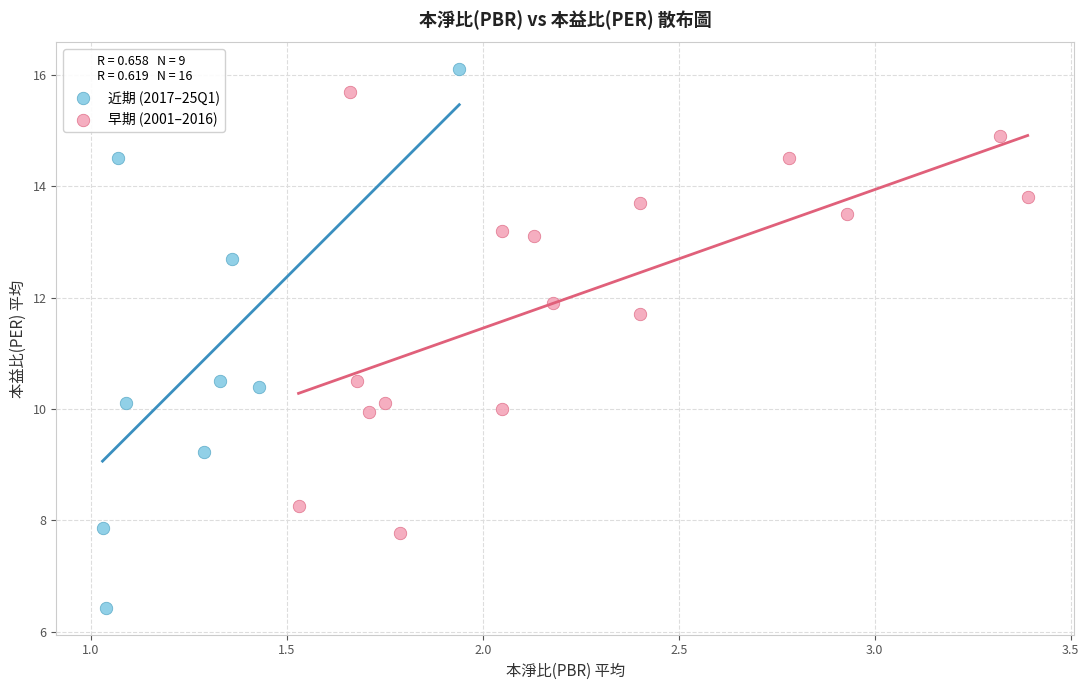

Which series contains the lowest Y value?

近期 (2017–25Q1)